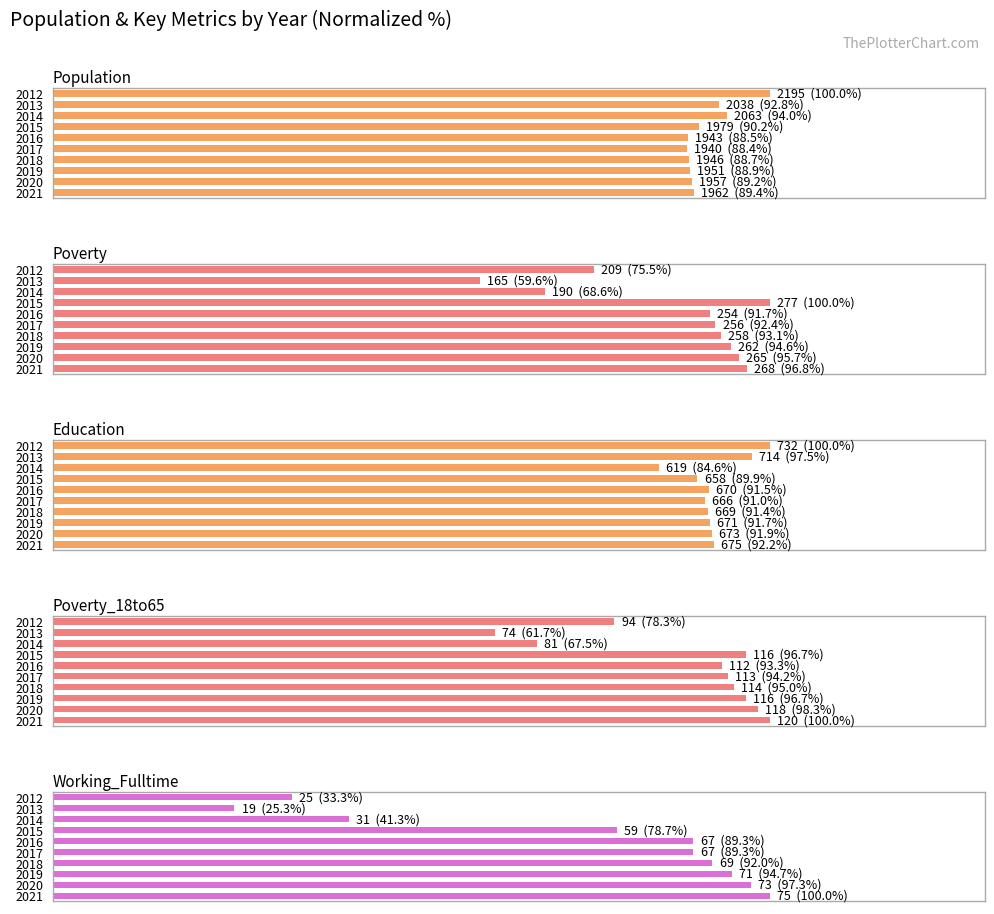

Which series has the largest total across all categories?

Education